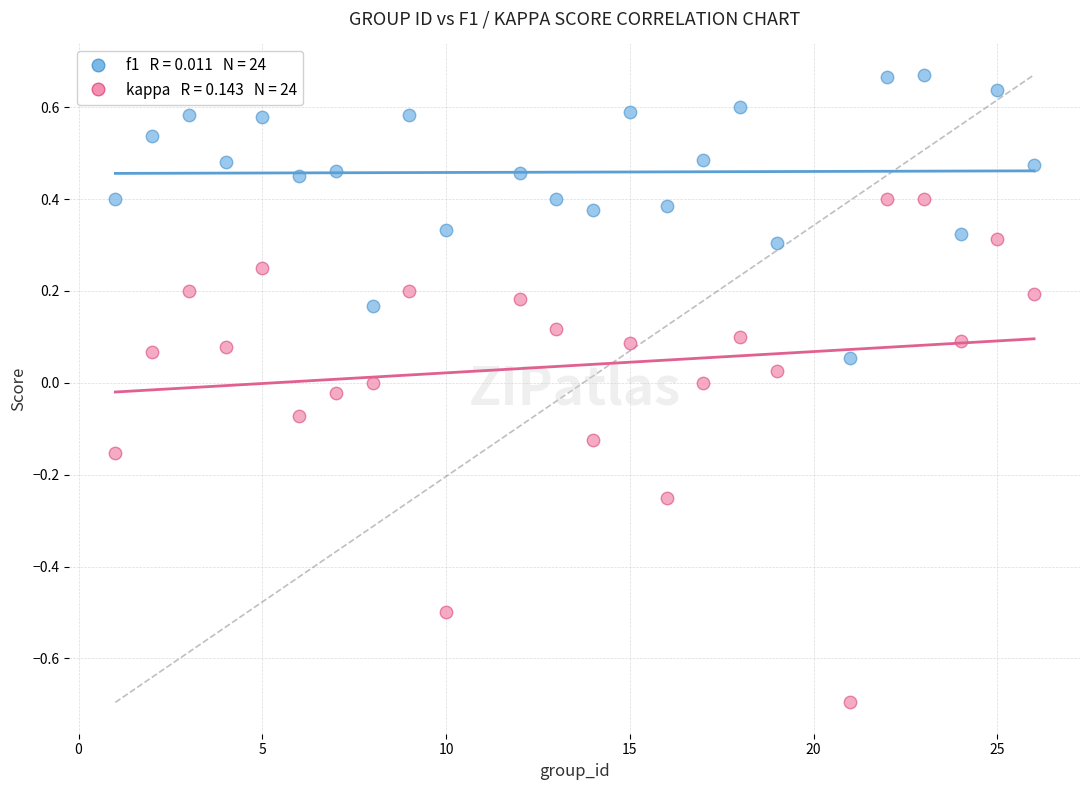

Across all data points, what is the range of X values (max minus min)?

25.0